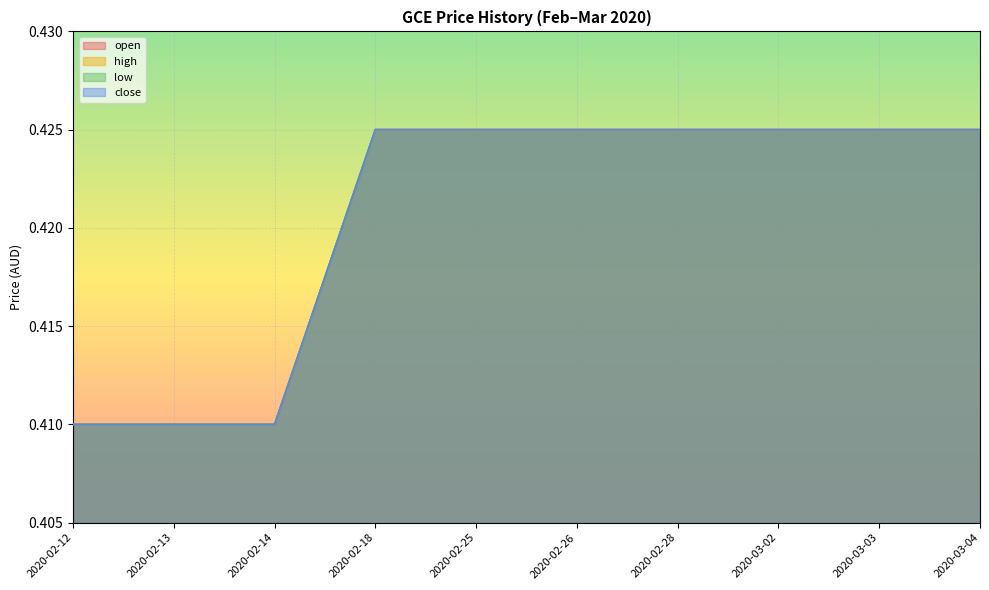

True or false: open and low intersect in this chart.

False